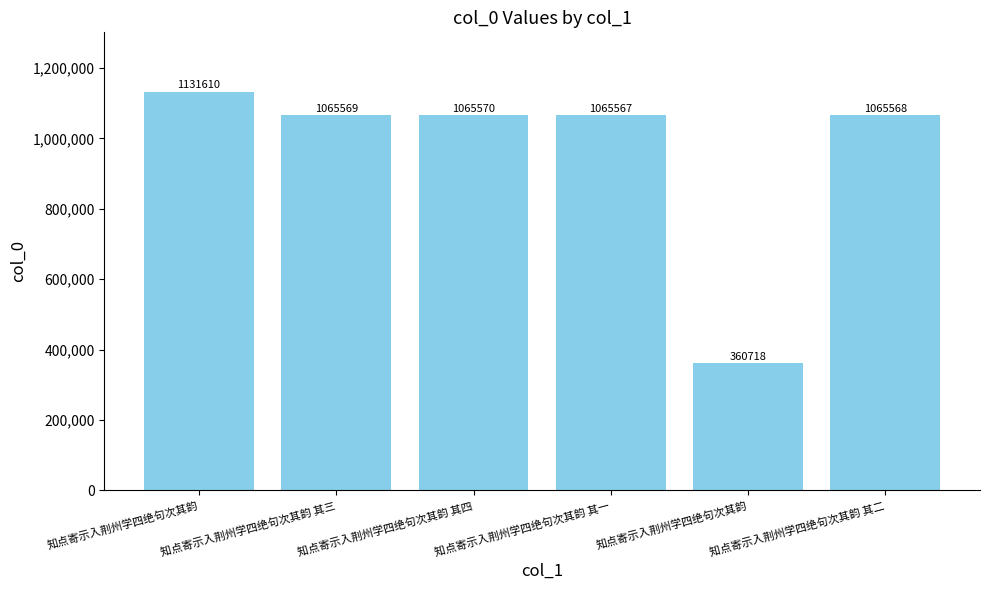

Where is the data nearest to the value 746164?

知点寄示入荆州学四绝句次其韵 其一